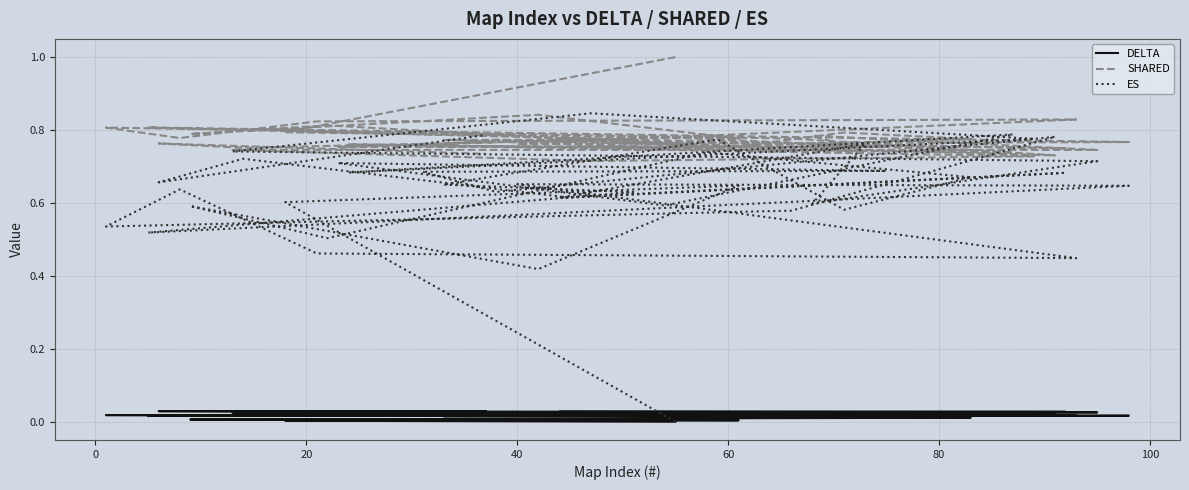

True or false: DELTA has a value of 0.0 at 11.

False